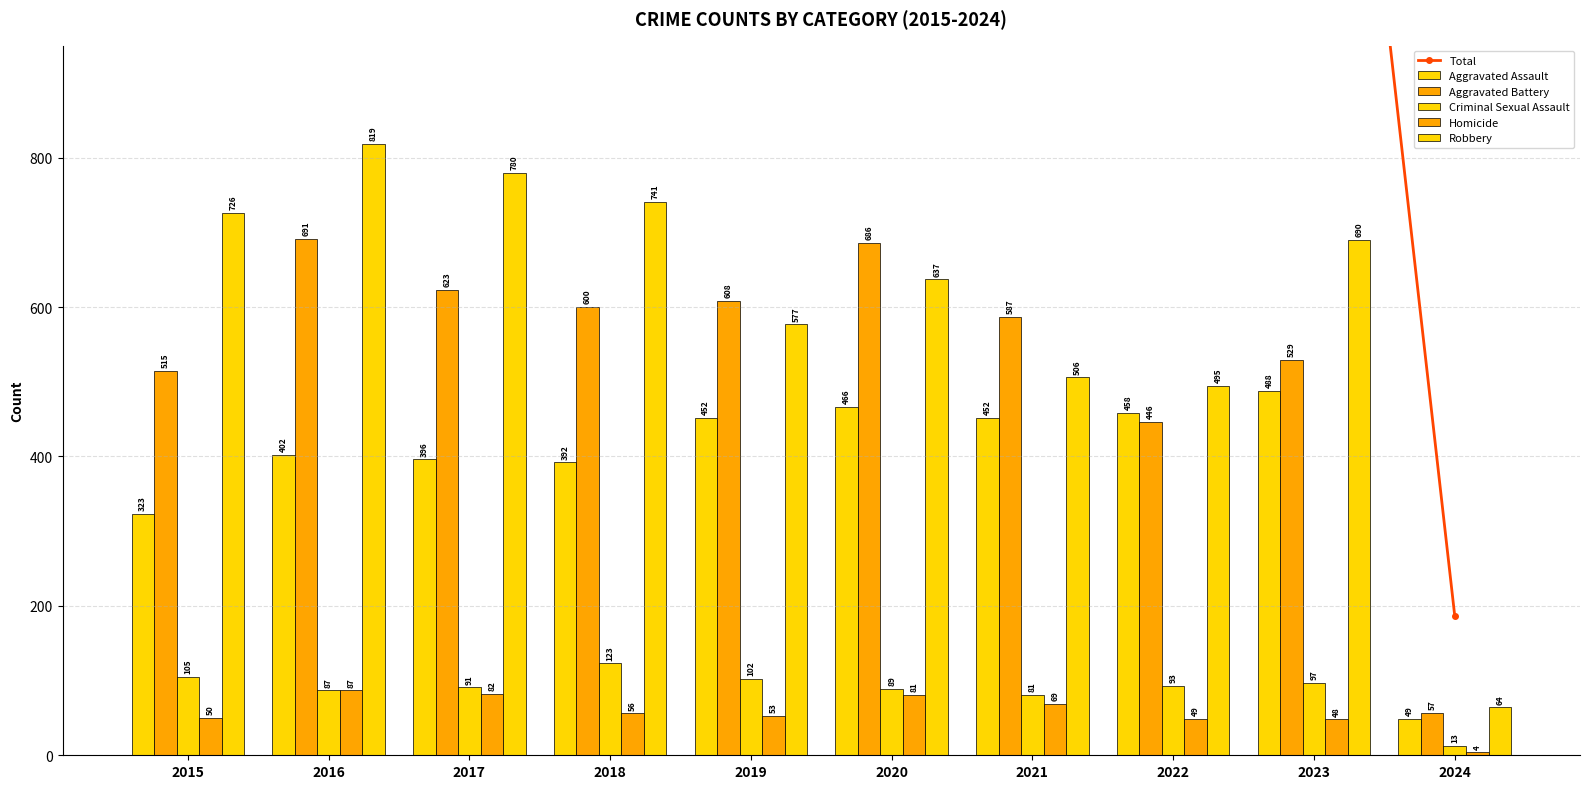

Which series has the widest spread of values?

Total